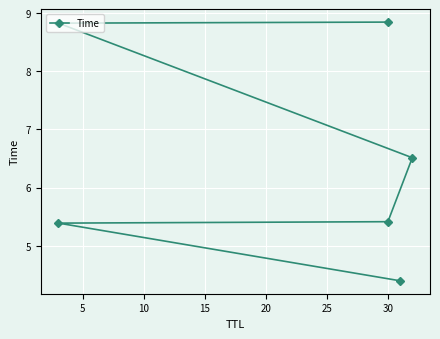

Reading left to right, transcribe all the data shown in this chart.

4.4	5.4	5.4	6.5	8.8	8.8